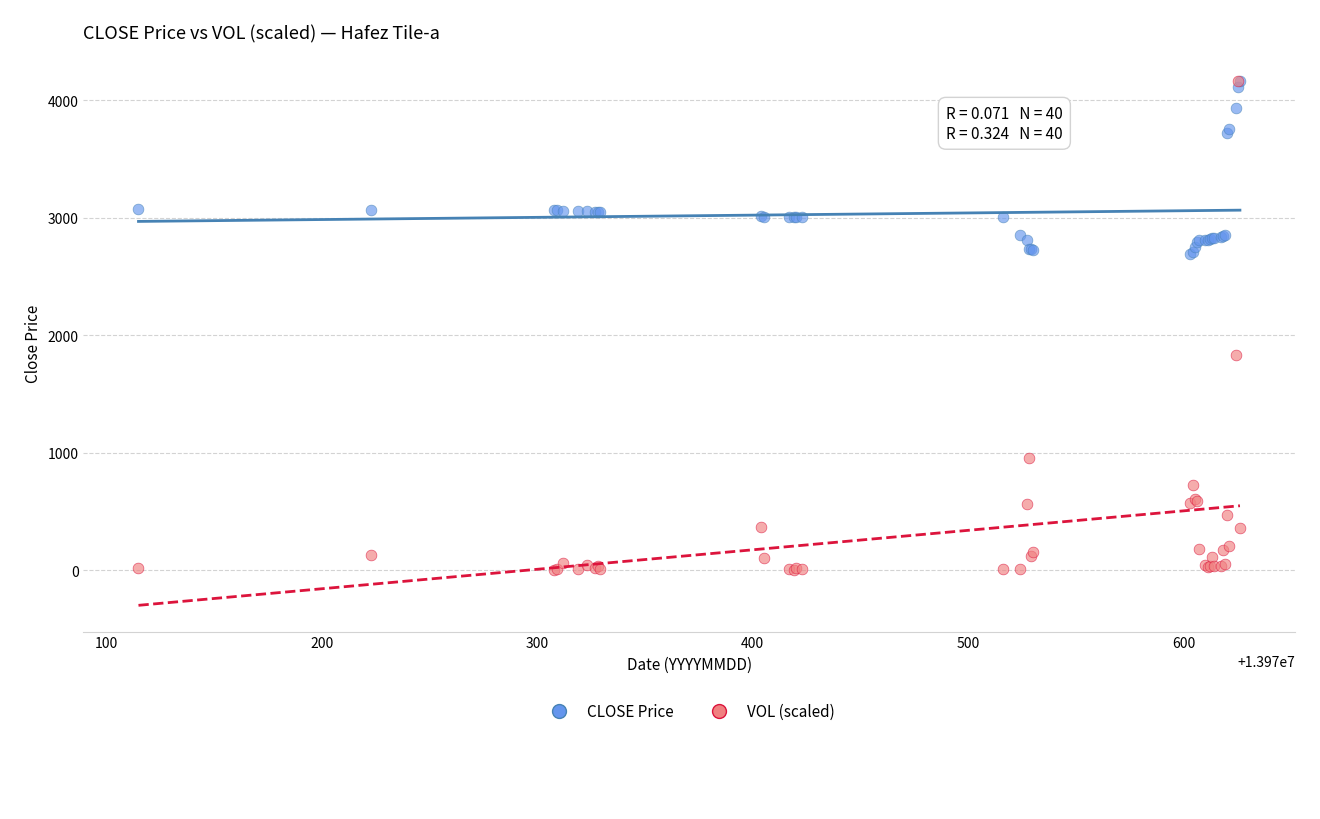

Across all series, what Y value is closest to 2081?

1826.6